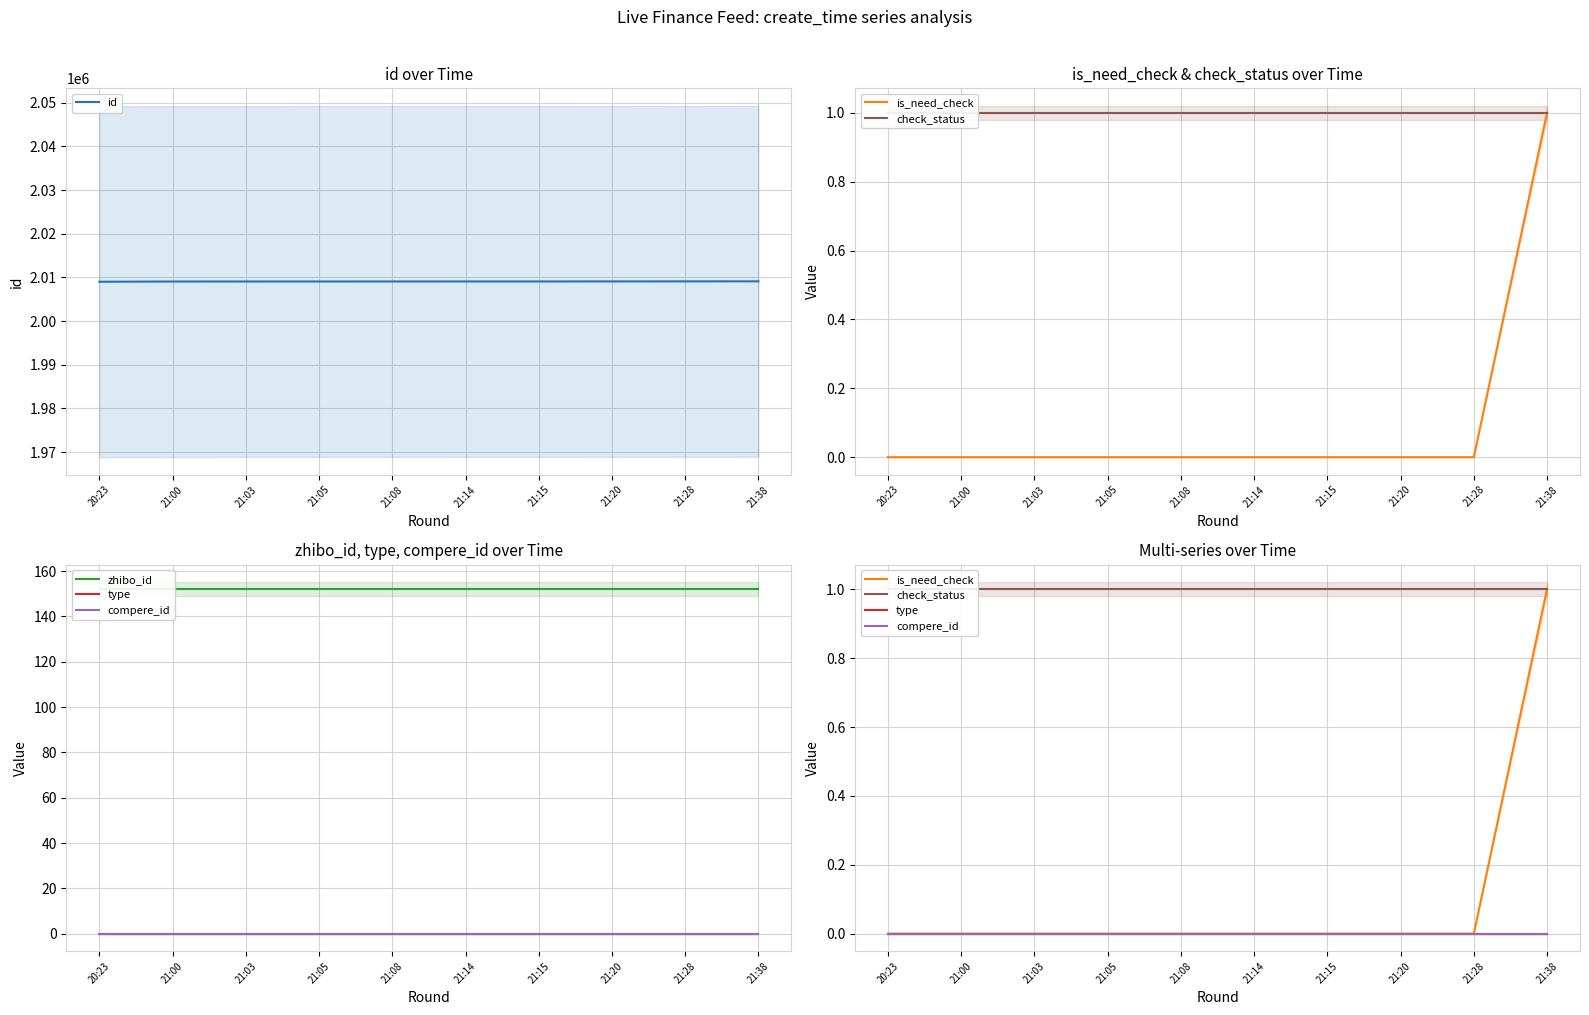

What is the label of the 2nd point from the right?

21:28